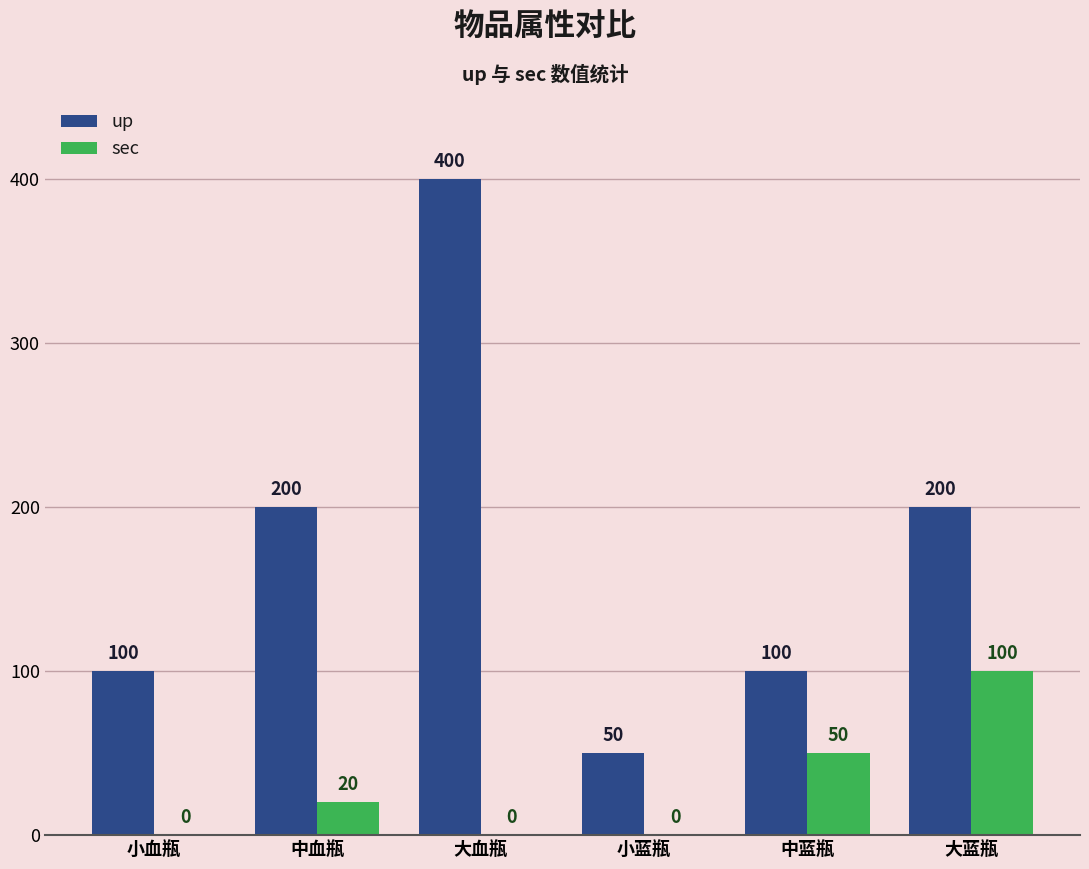

How many positive values does the sec series have?

3